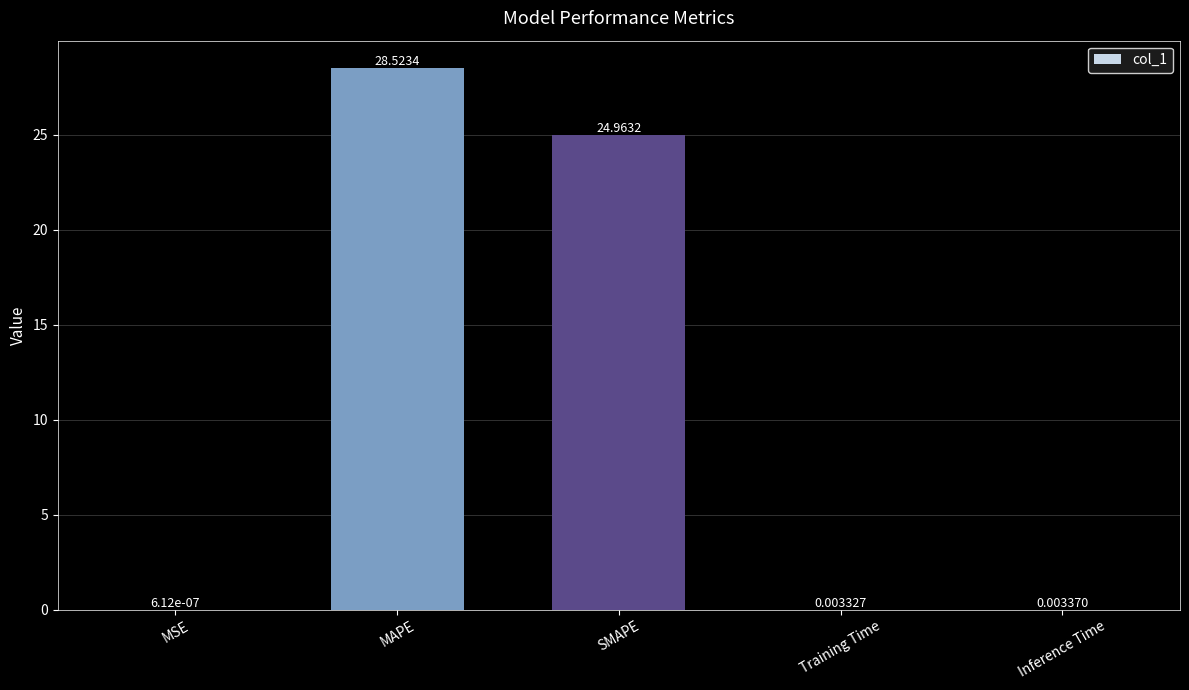

What is the sum of the values at MAPE and MSE?

28.5